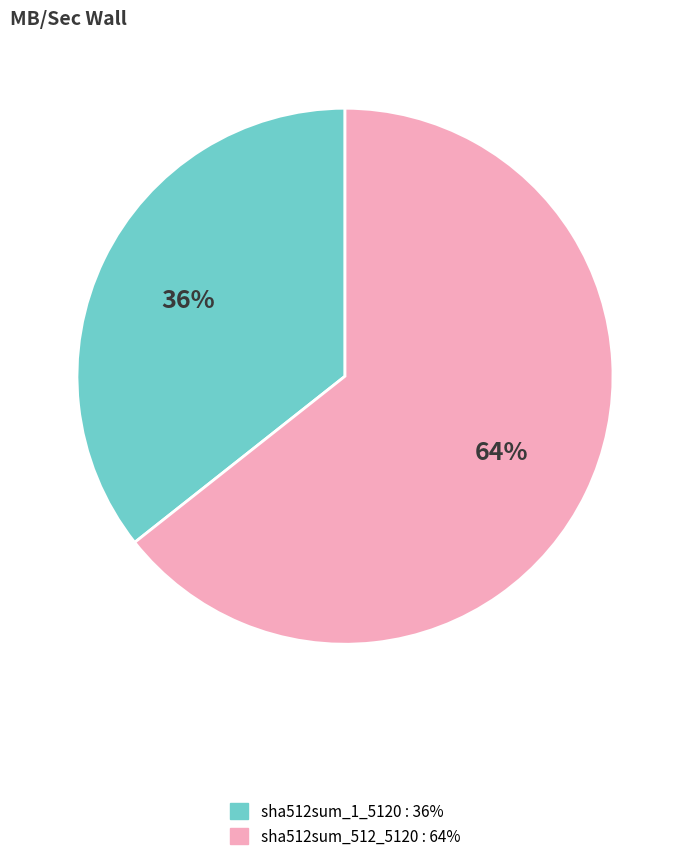

Count the number of slices in the pie.

2